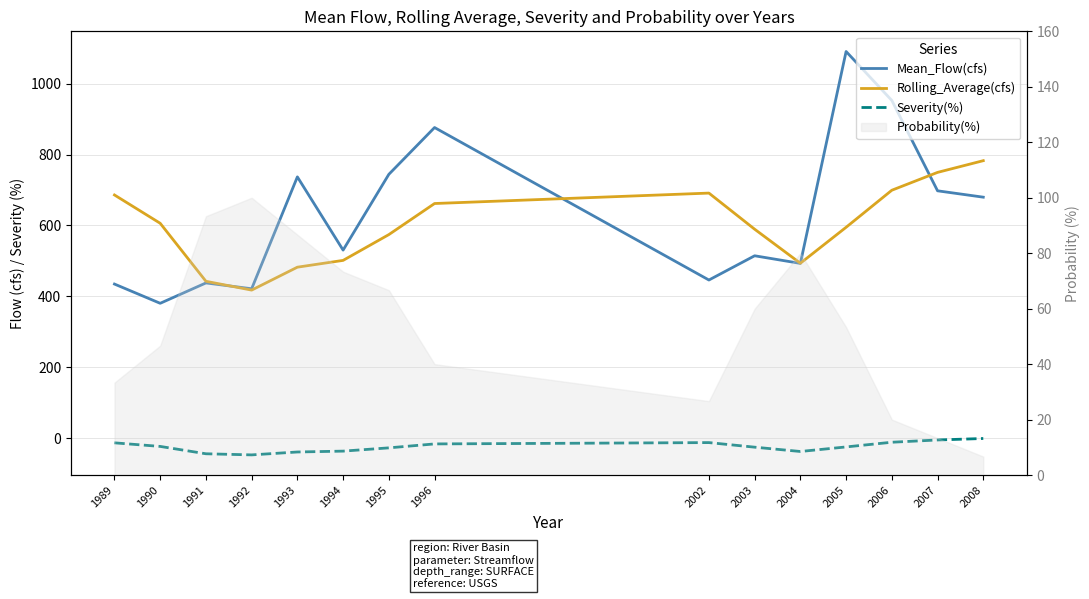

Rank the categories by Mean_Flow(cfs) value from lowest to highest.

1990, 1992, 1989, 1991, 2002, 2004, 2003, 1994, 2008, 2007, 1993, 1995, 1996, 2006, 2005